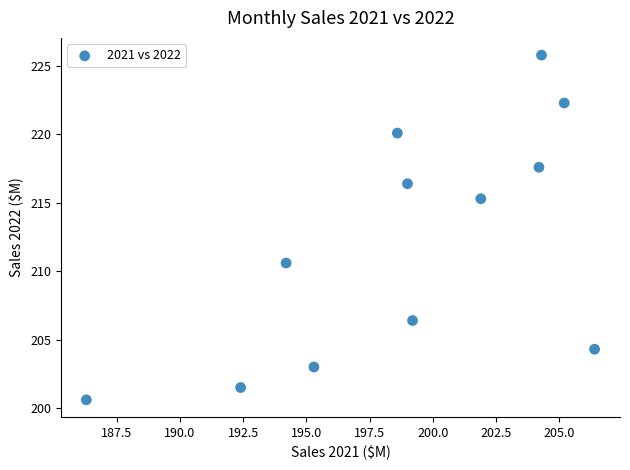

What is the range of X values (max minus min)?

20.1